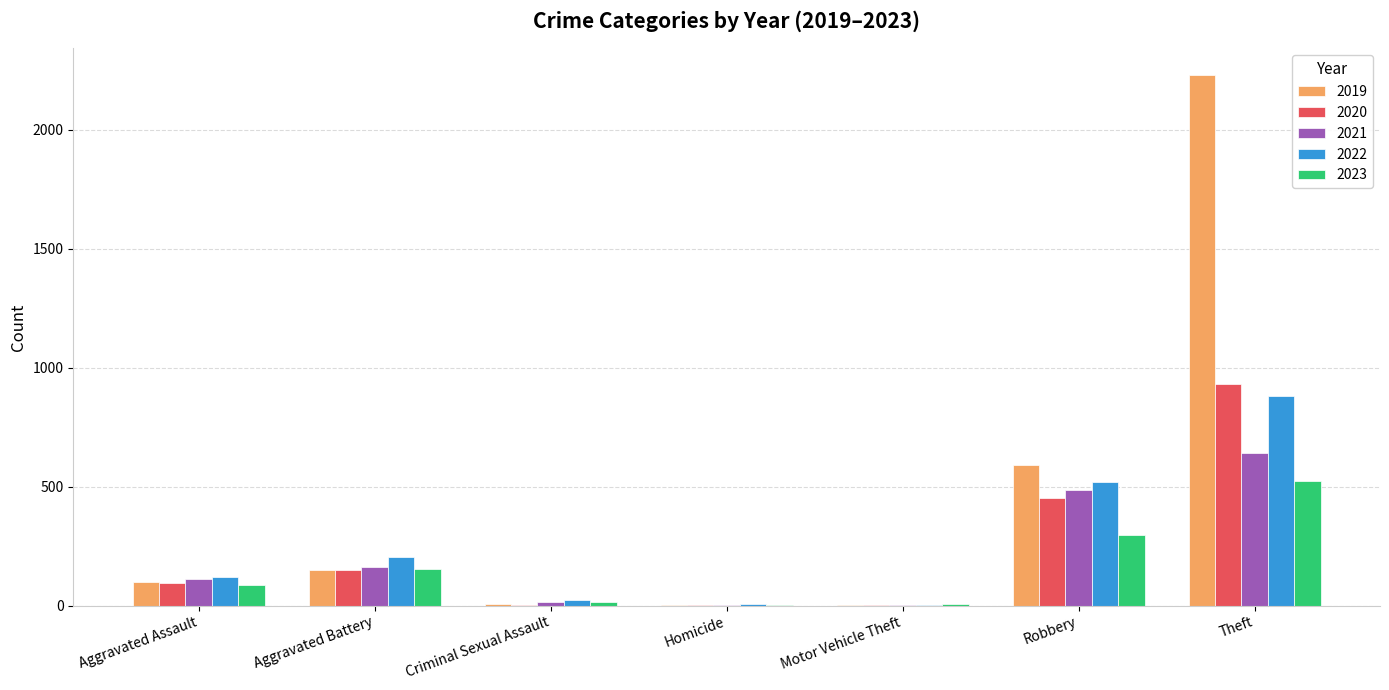

How many groups of bars are there?

7